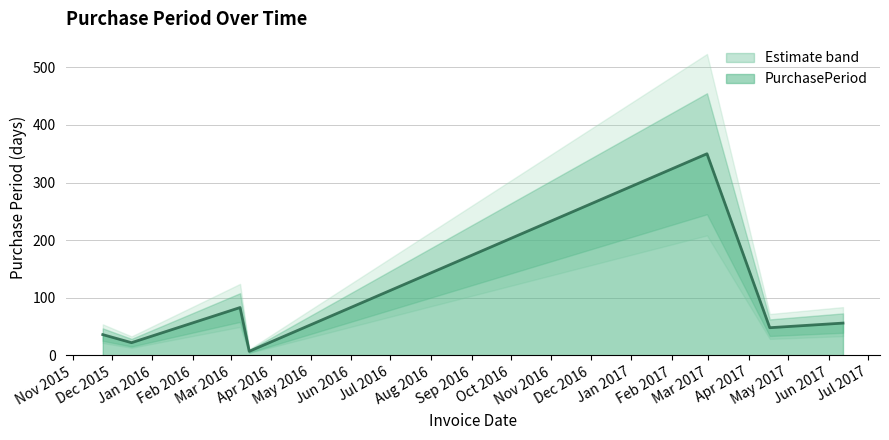

The chart shows a value of 11 at 2016-03-15. True or false?

False